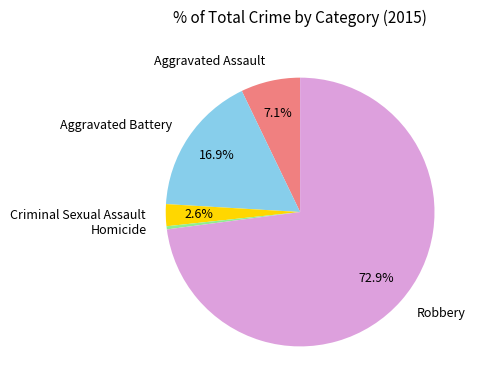

Approximately how many times larger is the value at Criminal Sexual Assault compared to Homicide?

7.0